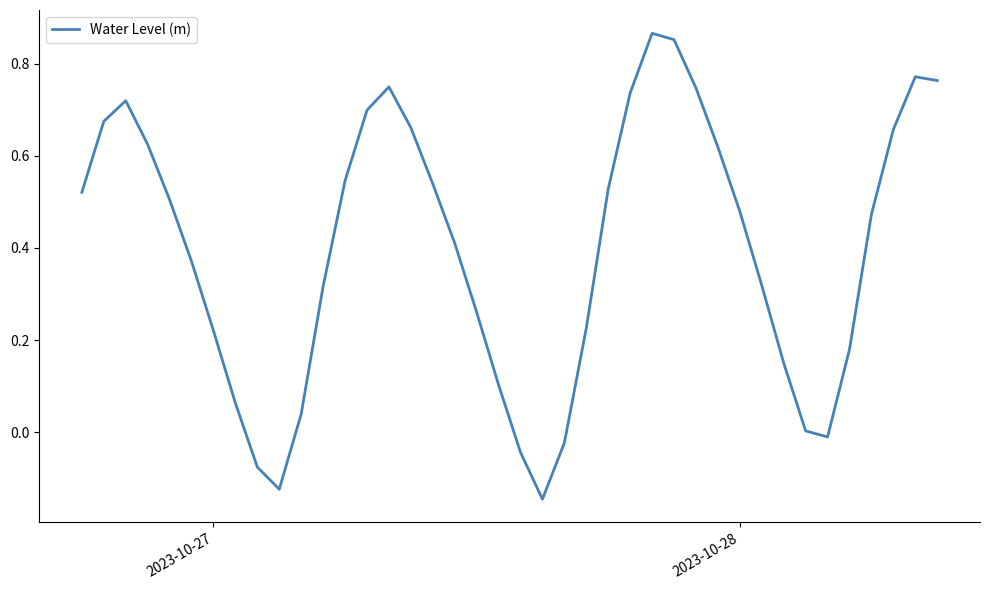

How many lines are shown in the chart?

1